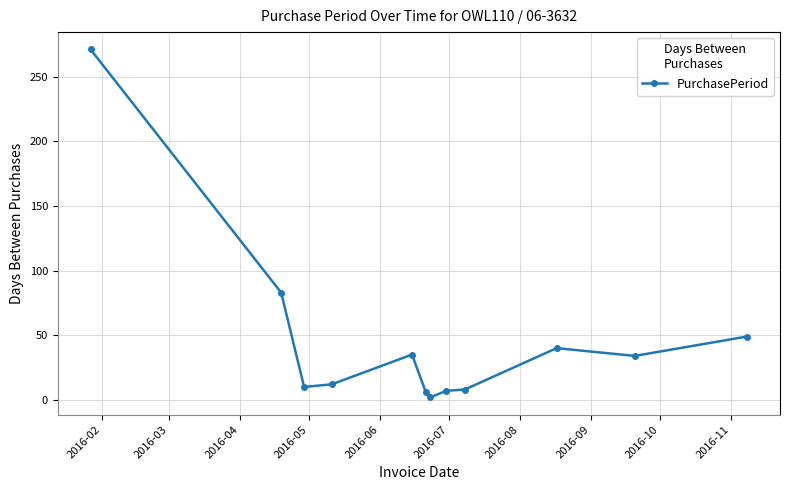

What is the maximum value shown in the chart?

271